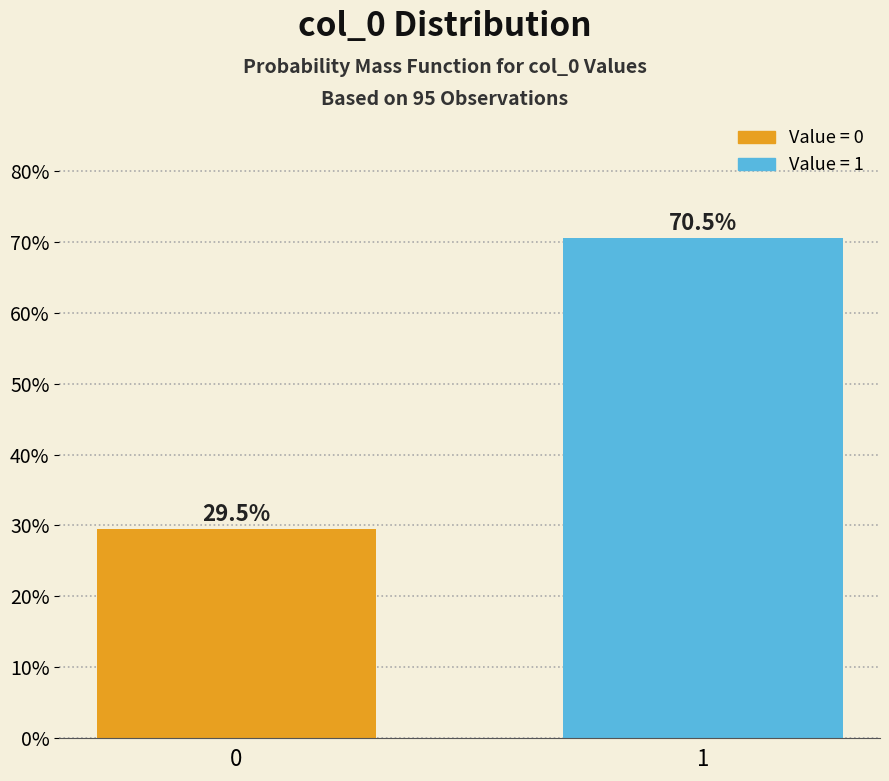

Reading left to right, what are all the values shown in this chart?

29.5	70.5